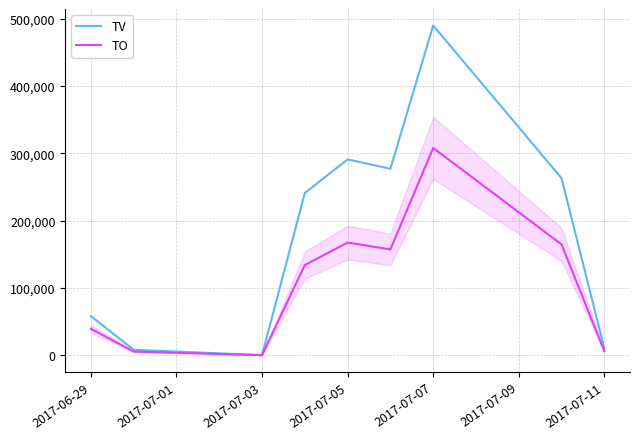

Is this an area chart (filled region under the line)?

No